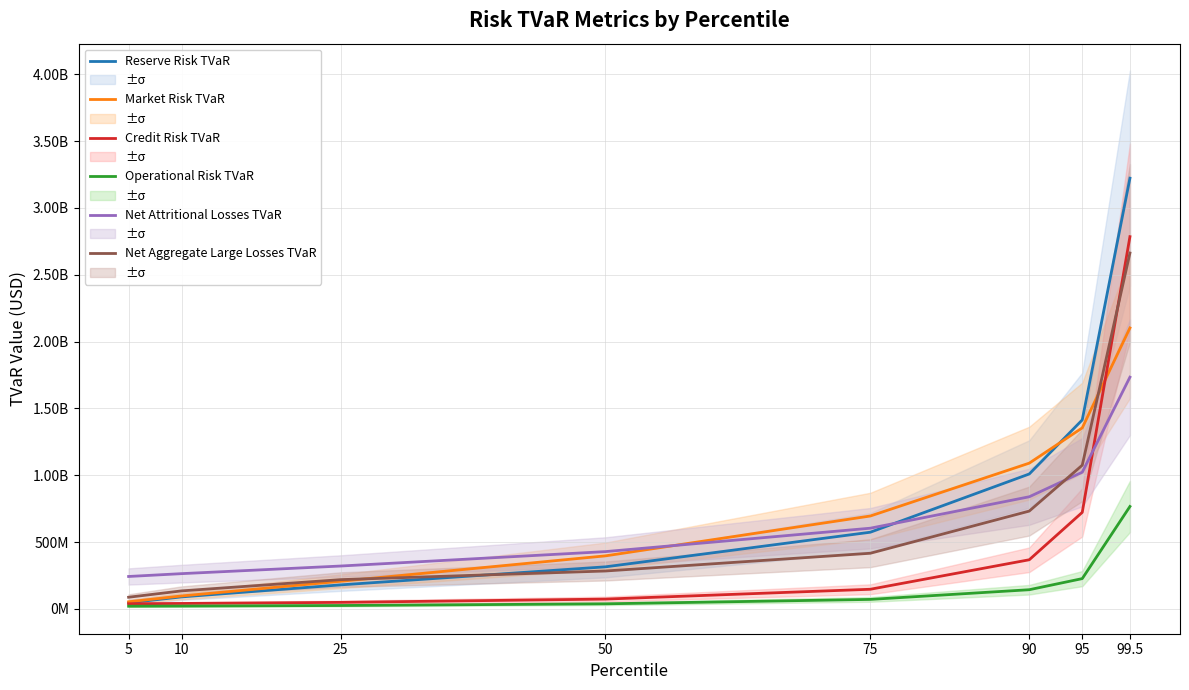

True or false: Credit Risk TVaR and Market Risk TVaR intersect in this chart.

True